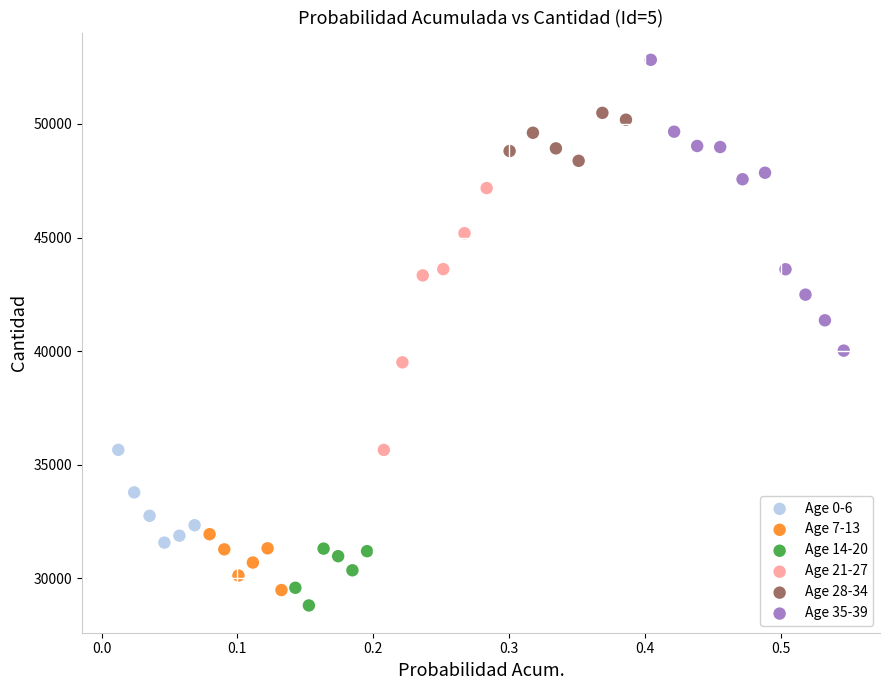

Which series contains the highest Y value?

Age 35-39